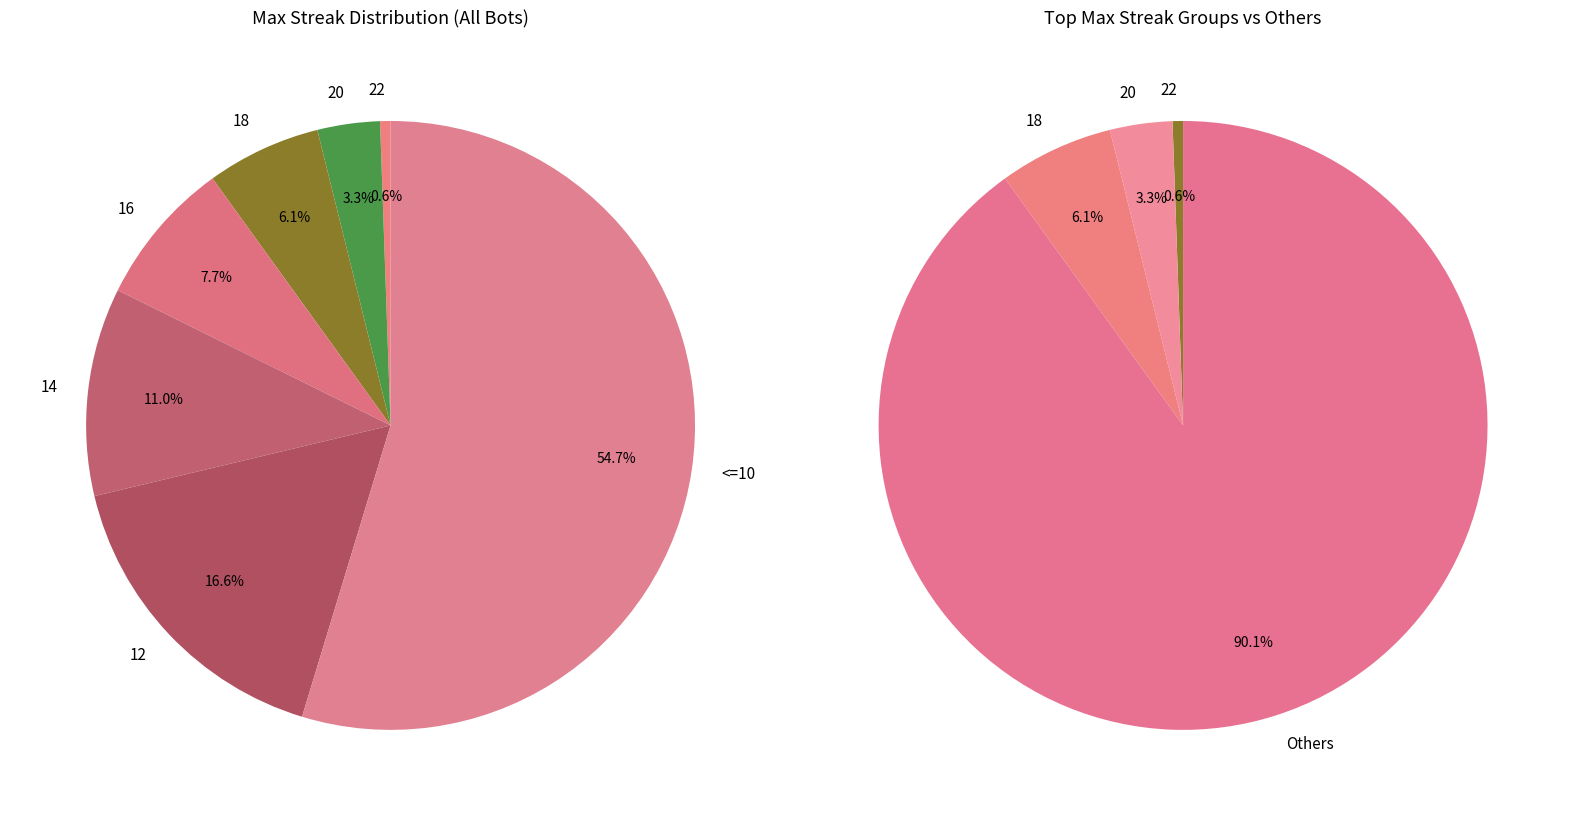

Rank the categories by value from highest to lowest.

<=10, 12, 14, 16, 18, 20, 22